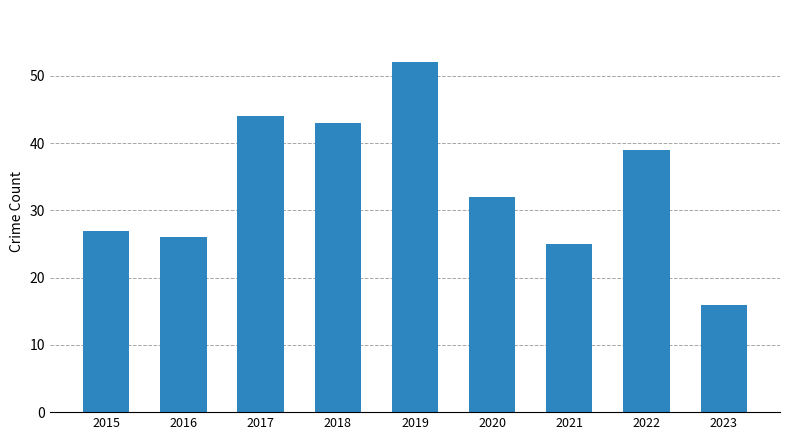

Rank the categories by value from highest to lowest.

2019, 2017, 2018, 2022, 2020, 2015, 2016, 2021, 2023